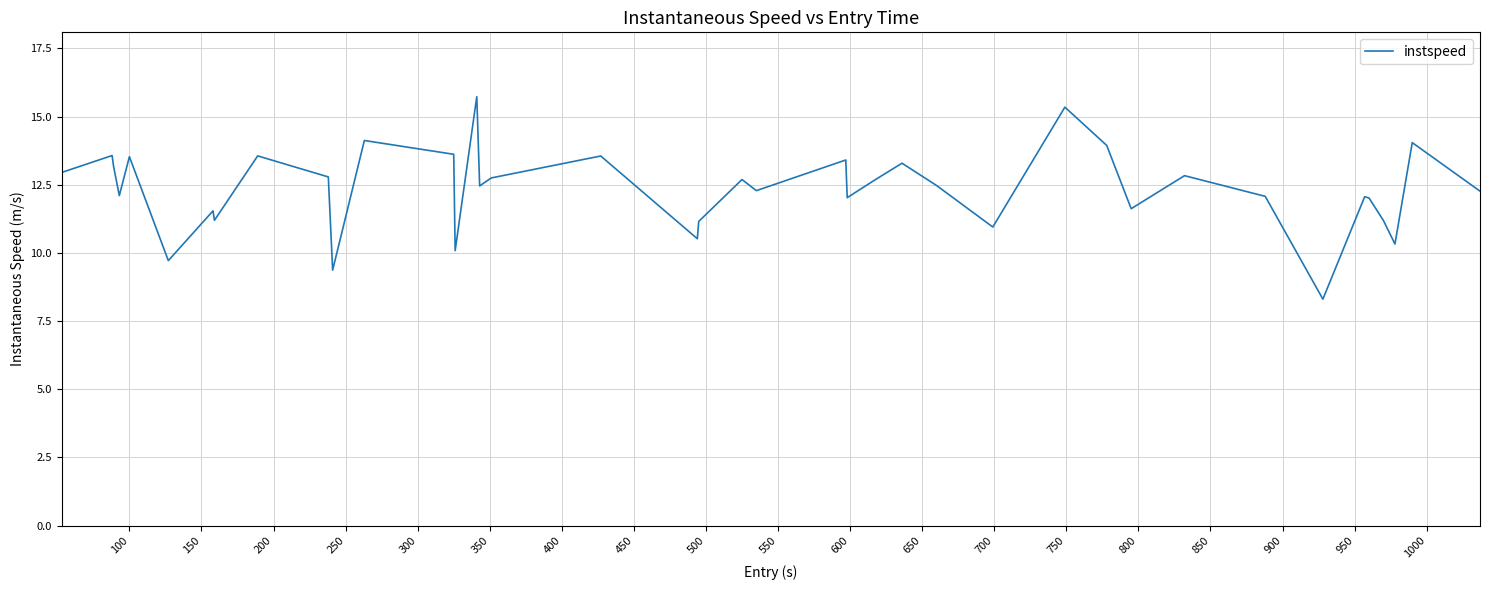

What is the smallest value displayed?

8.3